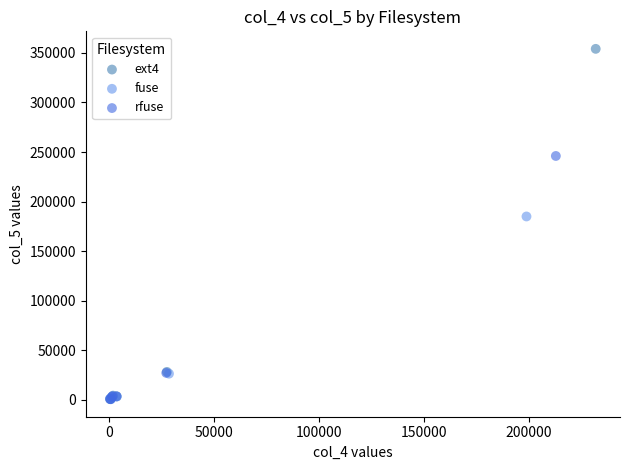

Which series has the widest spread of Y values?

ext4